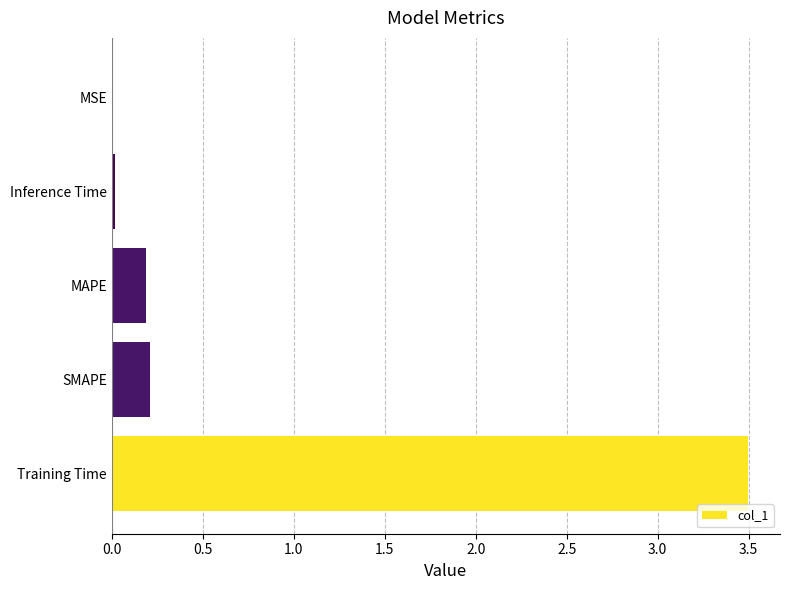

The value at SMAPE is 0.2. True or false?

True